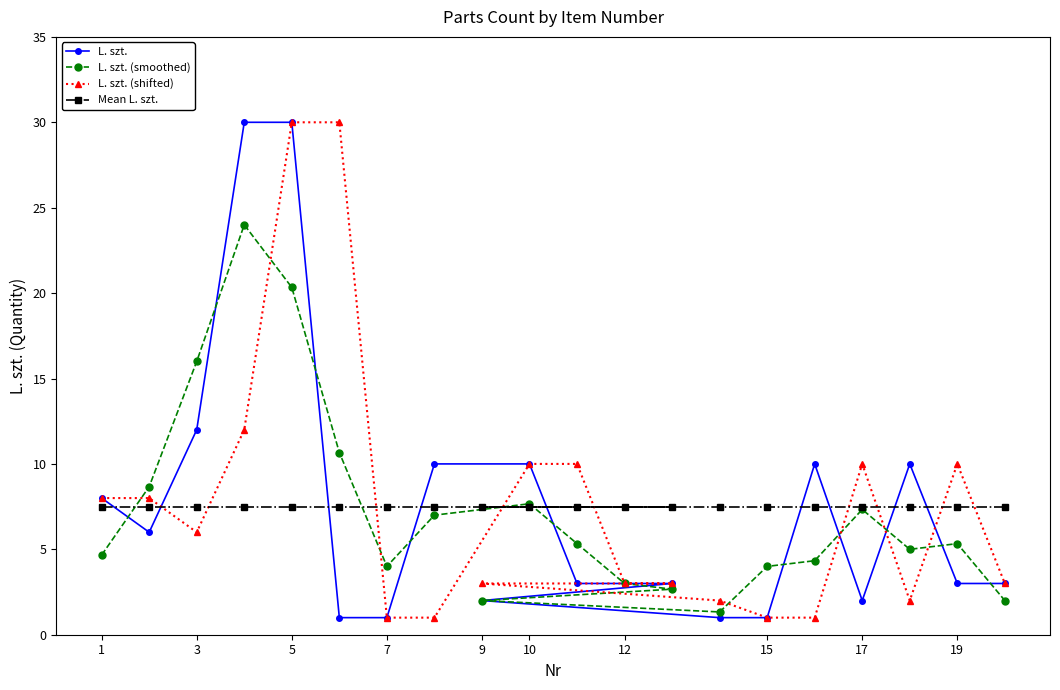

At which category is the sum across all series the highest?

5